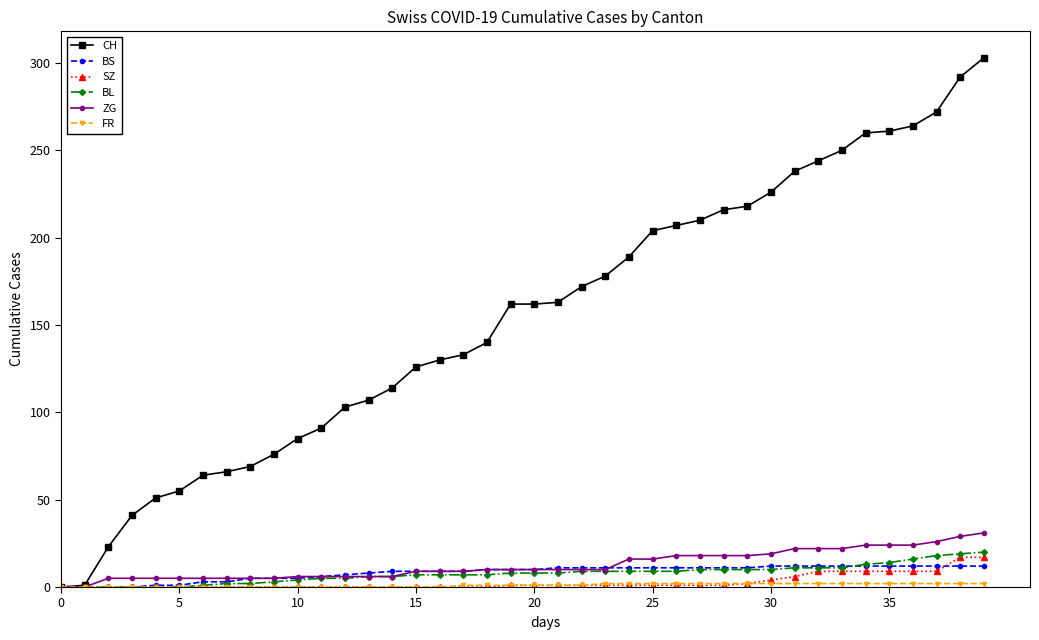

What is the greatest value displayed?

303